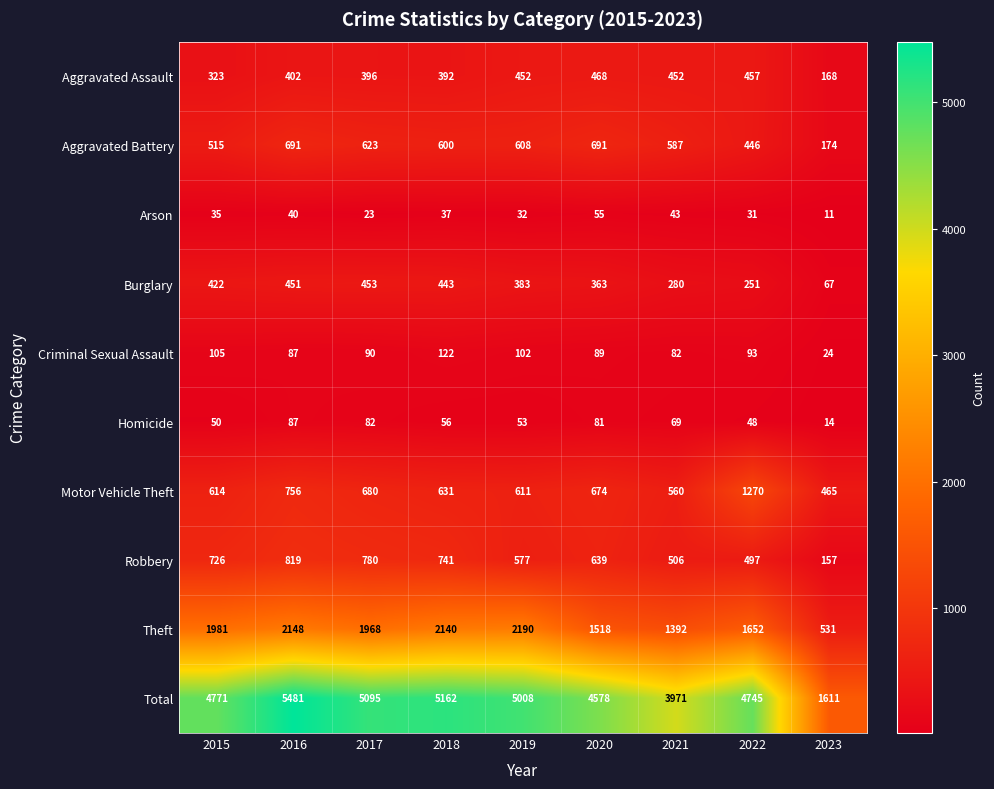

Count the number of categories in the chart.

9